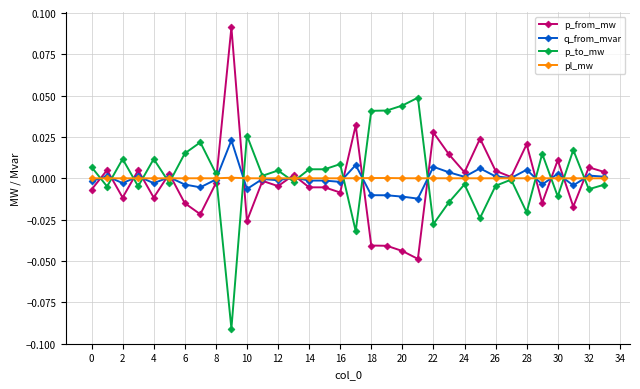

Rank the series by their maximum value, from lowest to highest.

pl_mw, q_from_mvar, p_to_mw, p_from_mw